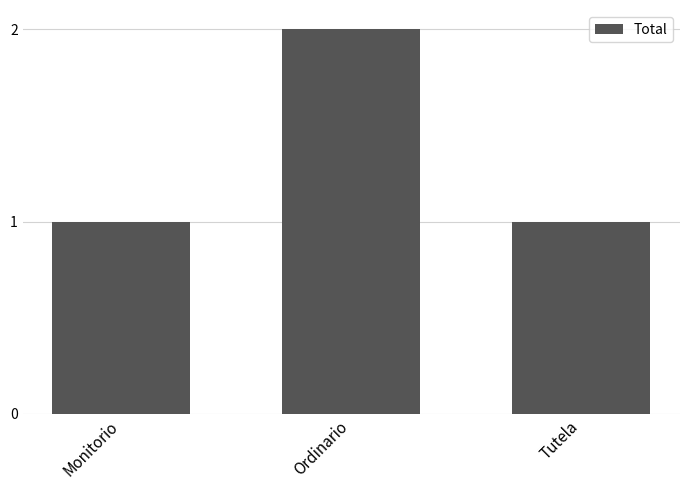

Which has a higher value, Ordinario or Tutela?

Ordinario